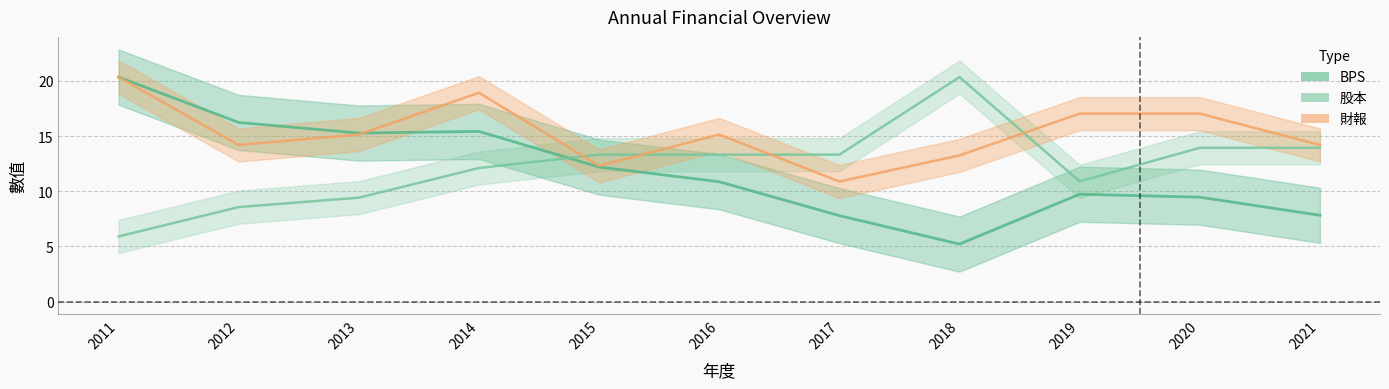

What are all the series names shown in the legend?

BPS, 股本, 財報